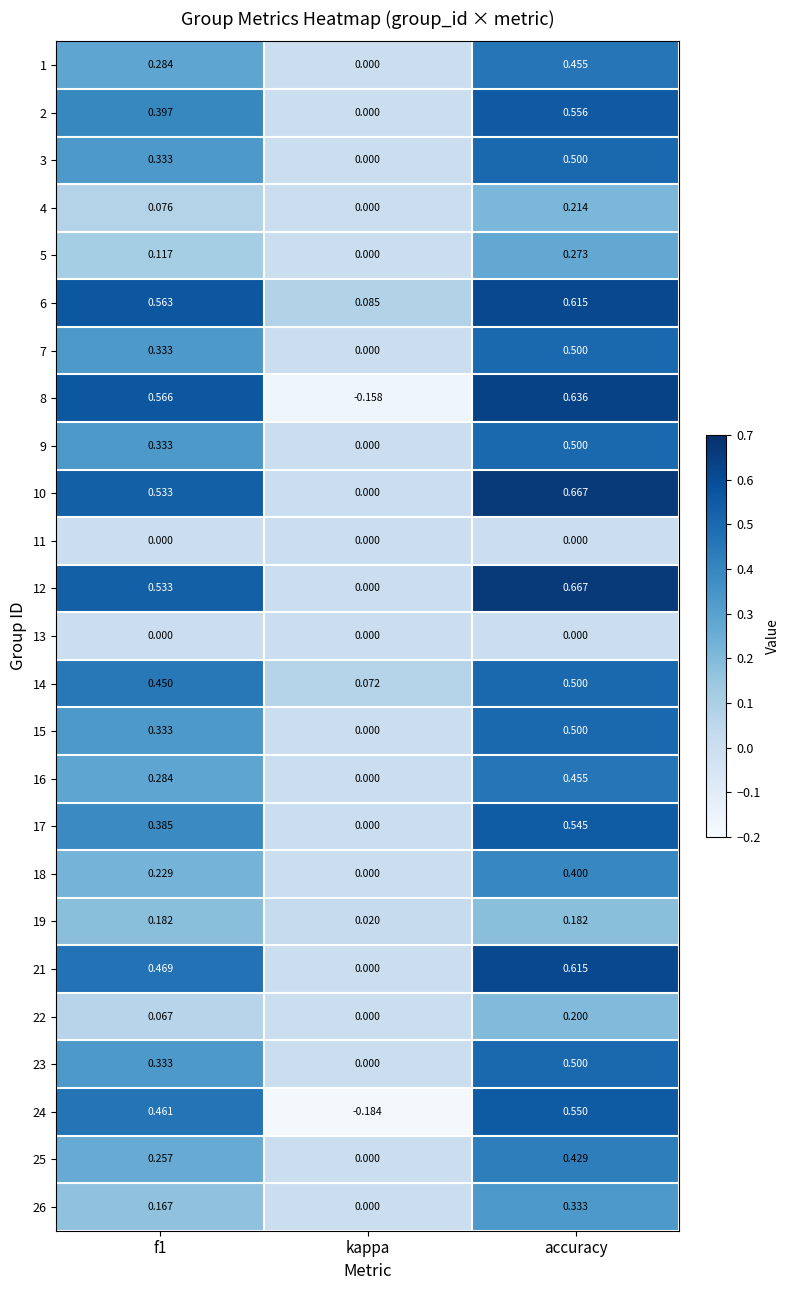

Is the value of 12 at kappa greater than the value of 4 at accuracy?

No